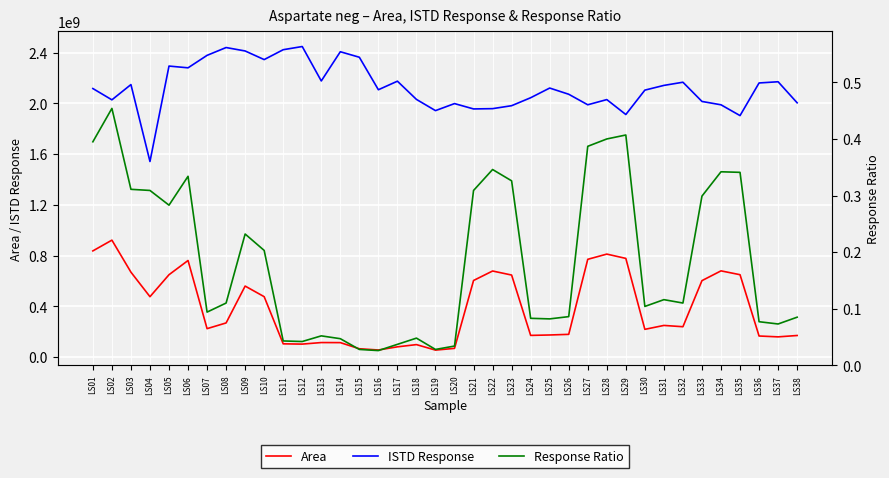

Which series has the largest total across all categories?

ISTD Response